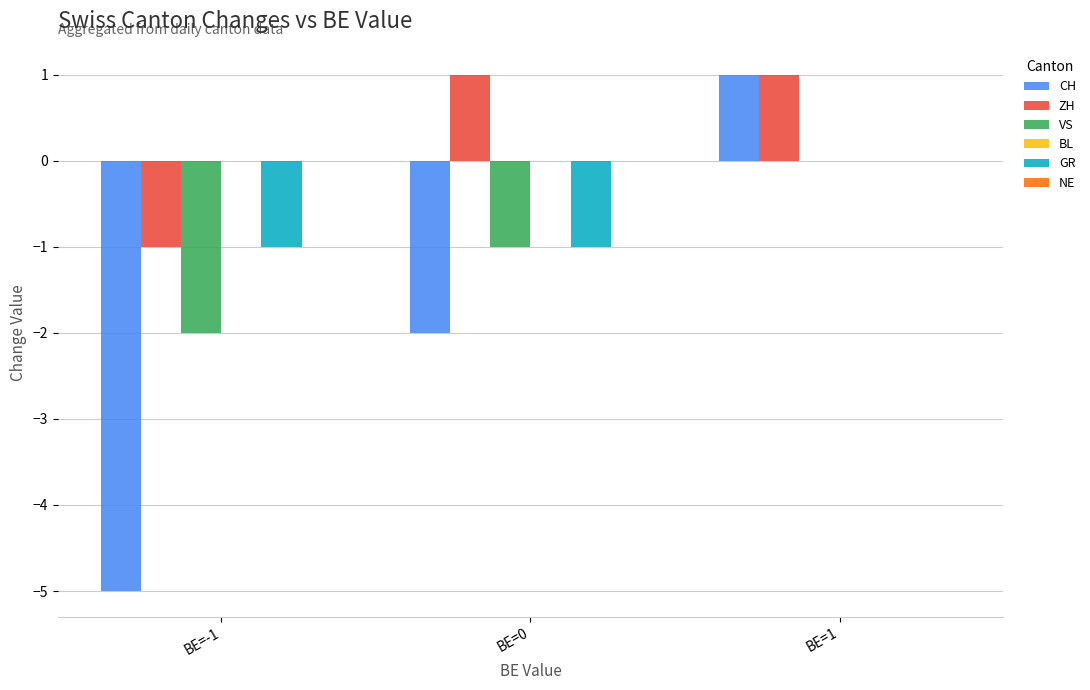

What is the sum of the CH values at BE=-1 and BE=0?

-7